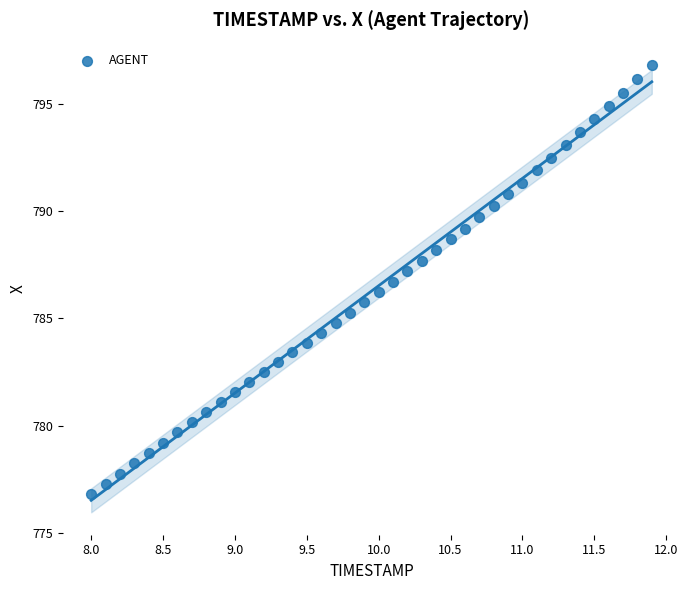

What is the range of Y values (max minus min)?

20.0